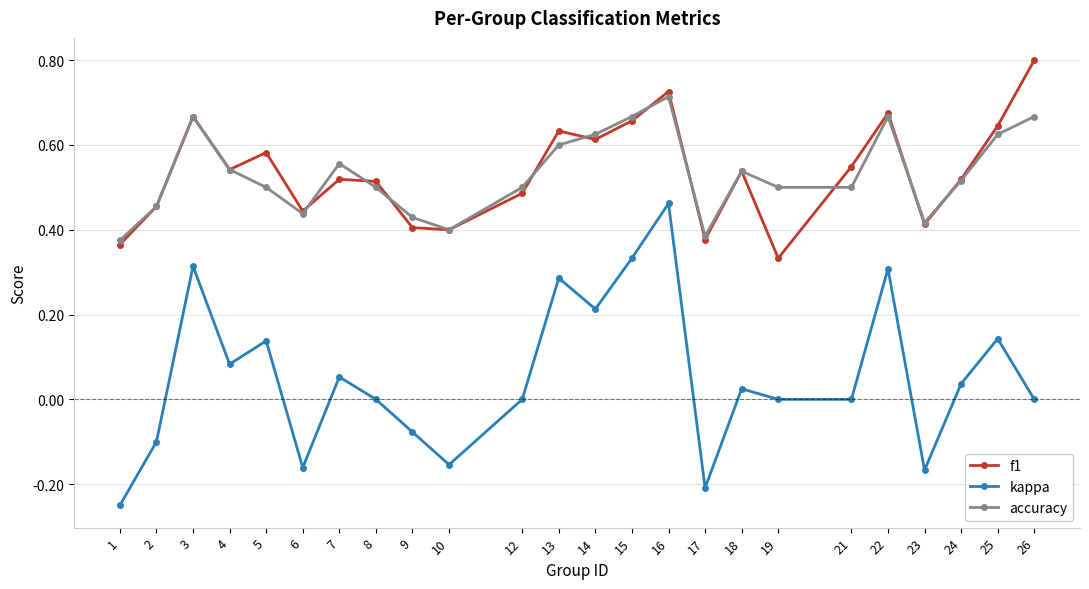

The value of kappa at 26 is -0.3. True or false?

False